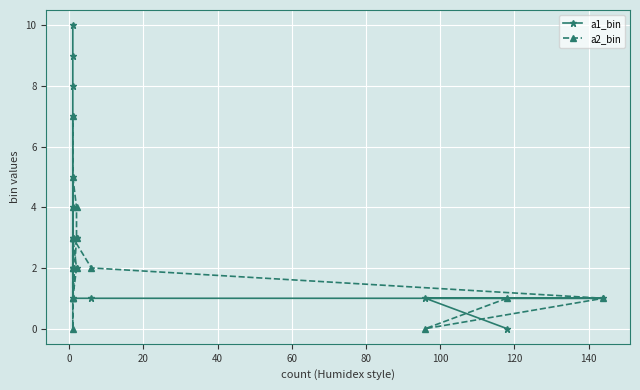

Count the a2_bin values in the range 1 to 3.

13